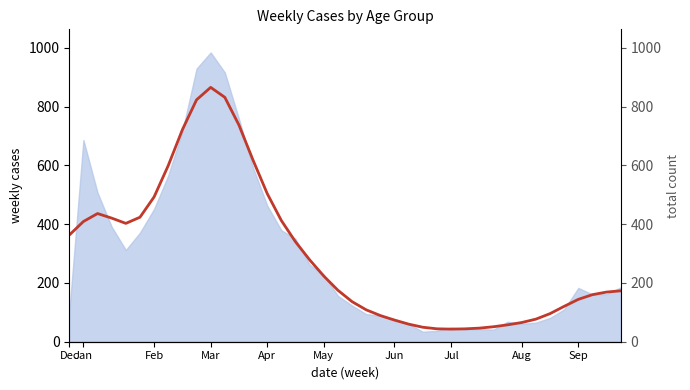

At which label is the value closest to 454?

Feb